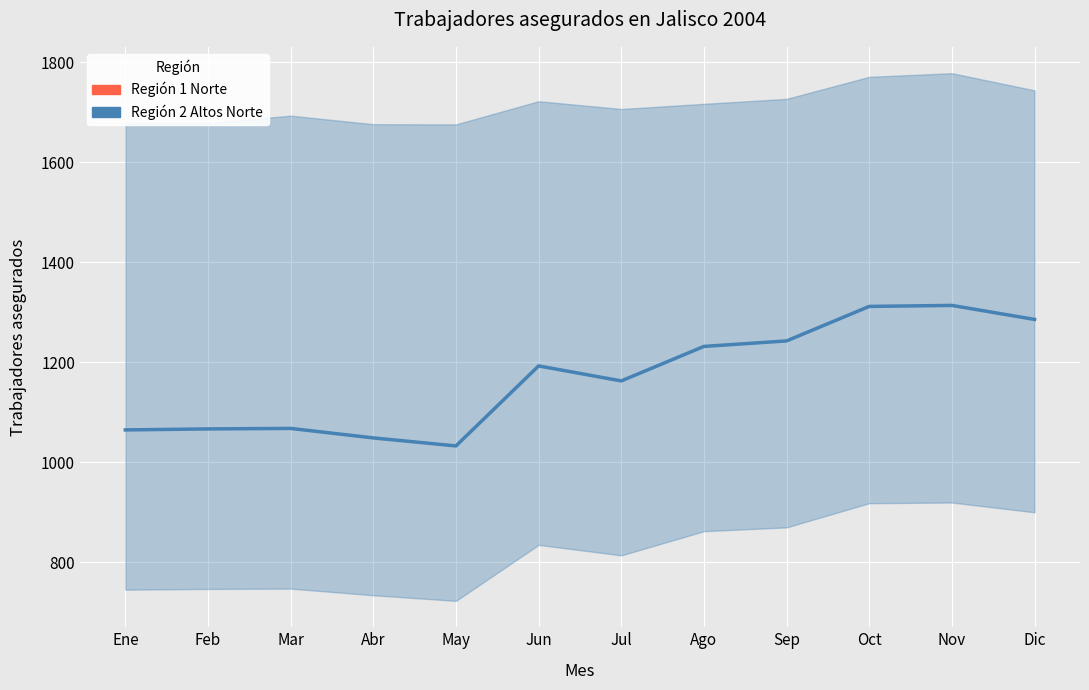

What is the average value?

1169